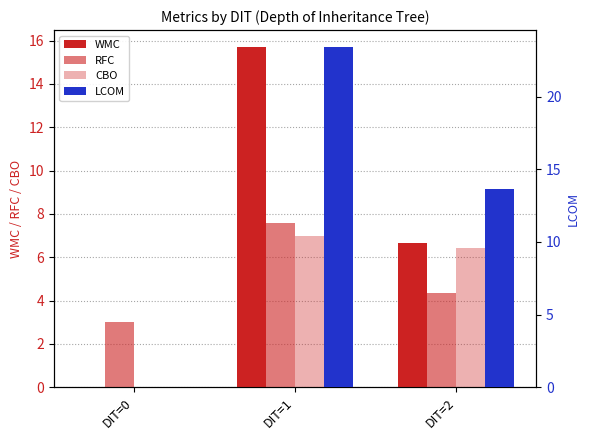

How many bars are there in each group?

4